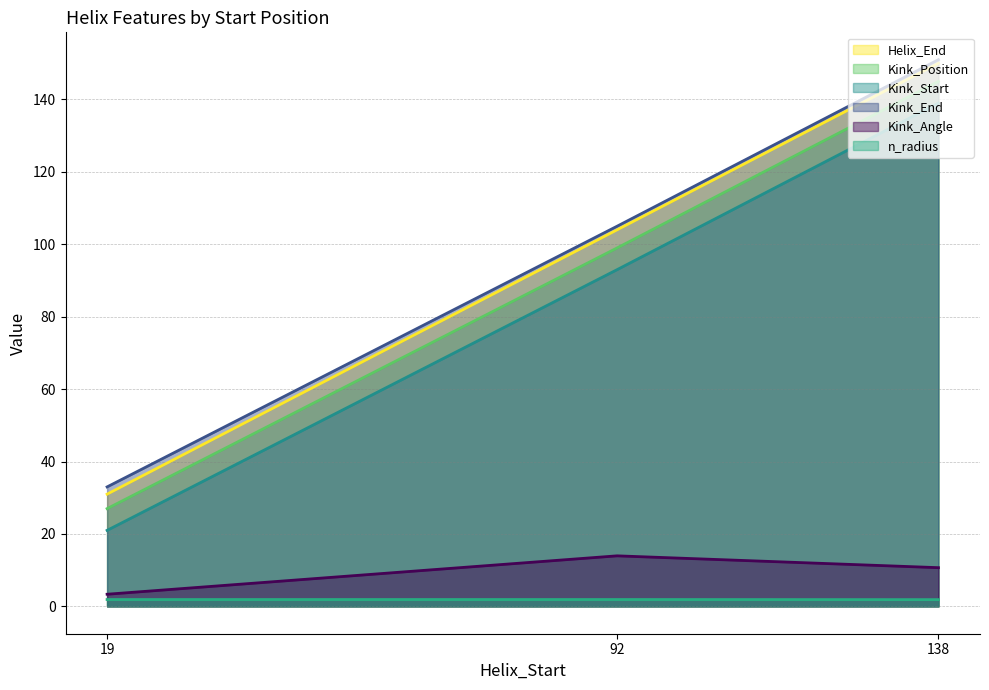

Reading right to left, what are all the values shown in this chart?

Helix_End: 150.0	104.0	31.0
Kink_Position: 145.0	99.0	27.0
Kink_Start: 139.0	93.0	21.0
Kink_End: 151.0	105.0	33.0
Kink_Angle: 10.7	14.0	3.4
n_radius: 1.9	1.9	1.9